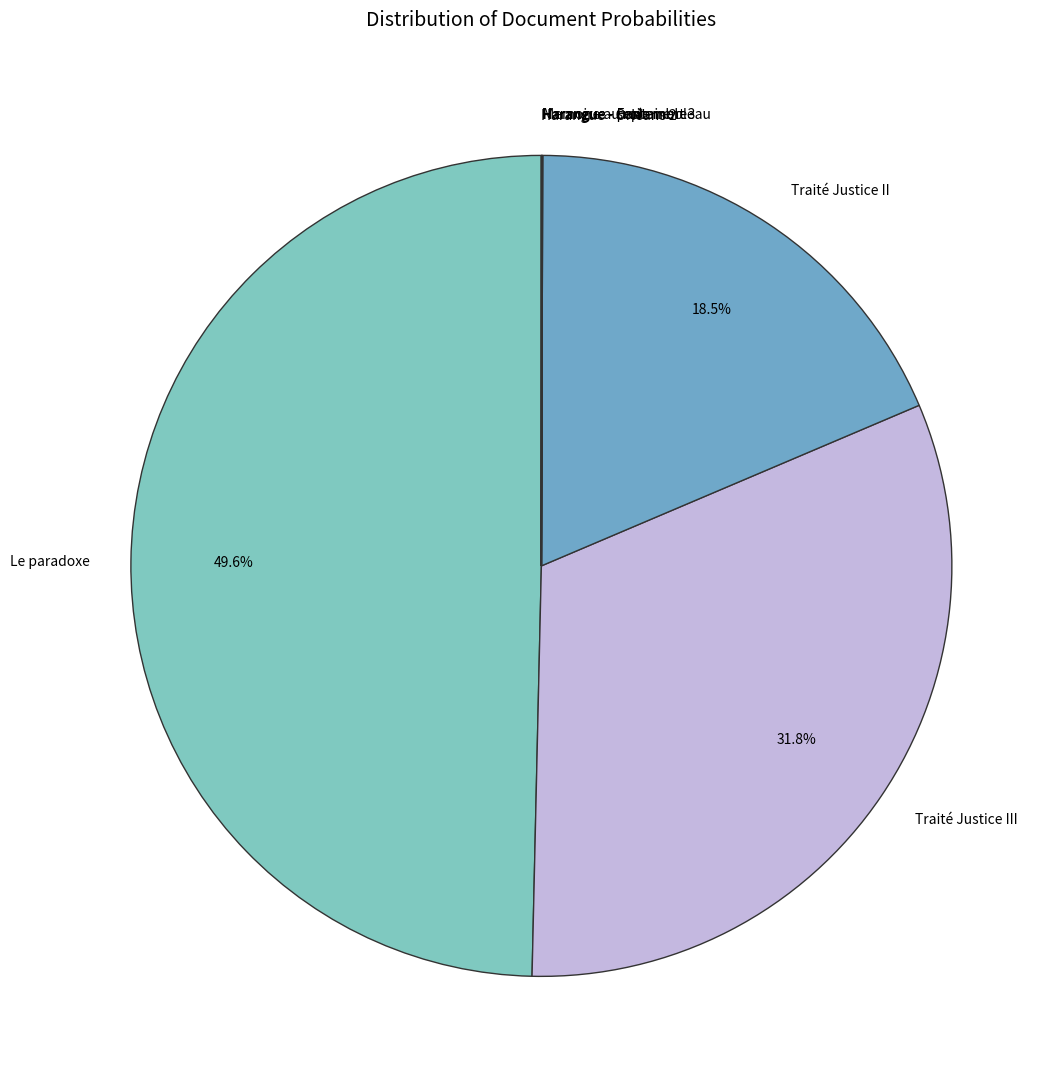

True or false: Traité Justice III accounts for 40% of the total.

False